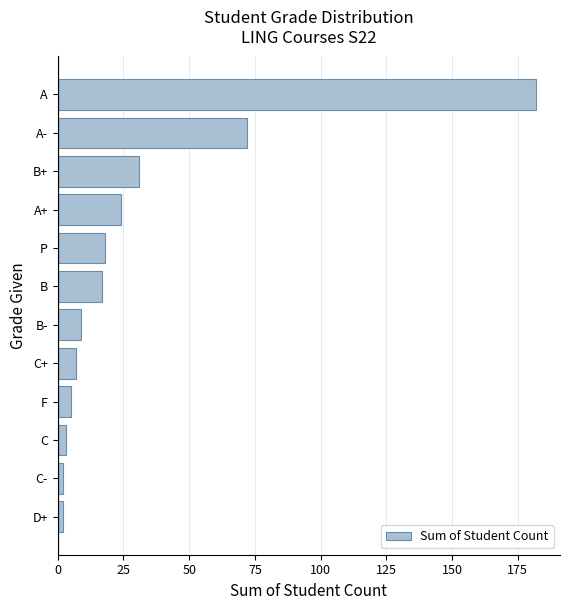

What is the average value?

31